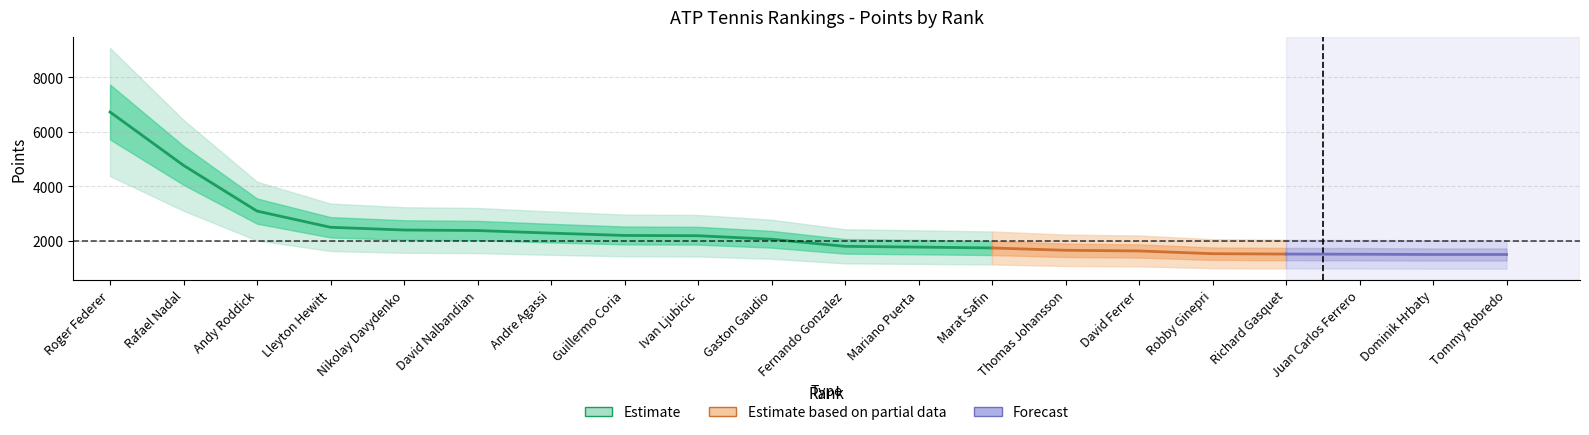

Reading left to right, what are all the values shown in this chart?

6725	4765	3085	2490	2390	2370	2275	2190	2180	2050	1790	1762	1730	1645	1620	1520	1506	1500	1490	1490